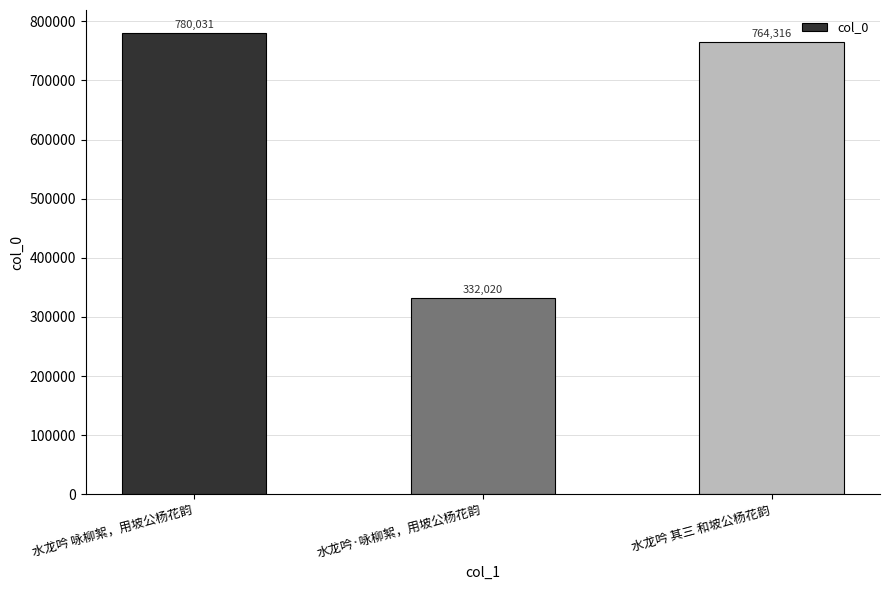

The chart shows a value of 234595 at 水龙吟 咏柳絮，用坡公杨花韵. True or false?

False